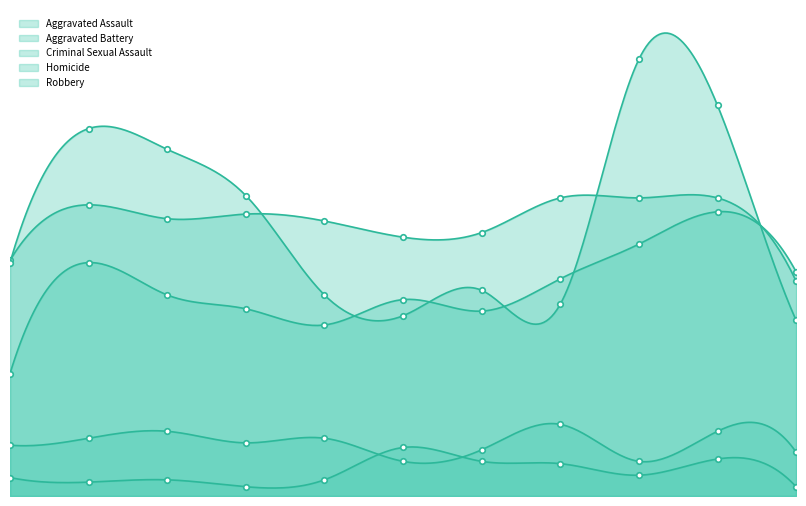

The Aggravated Battery series shows 119 at 2019. True or false?

True